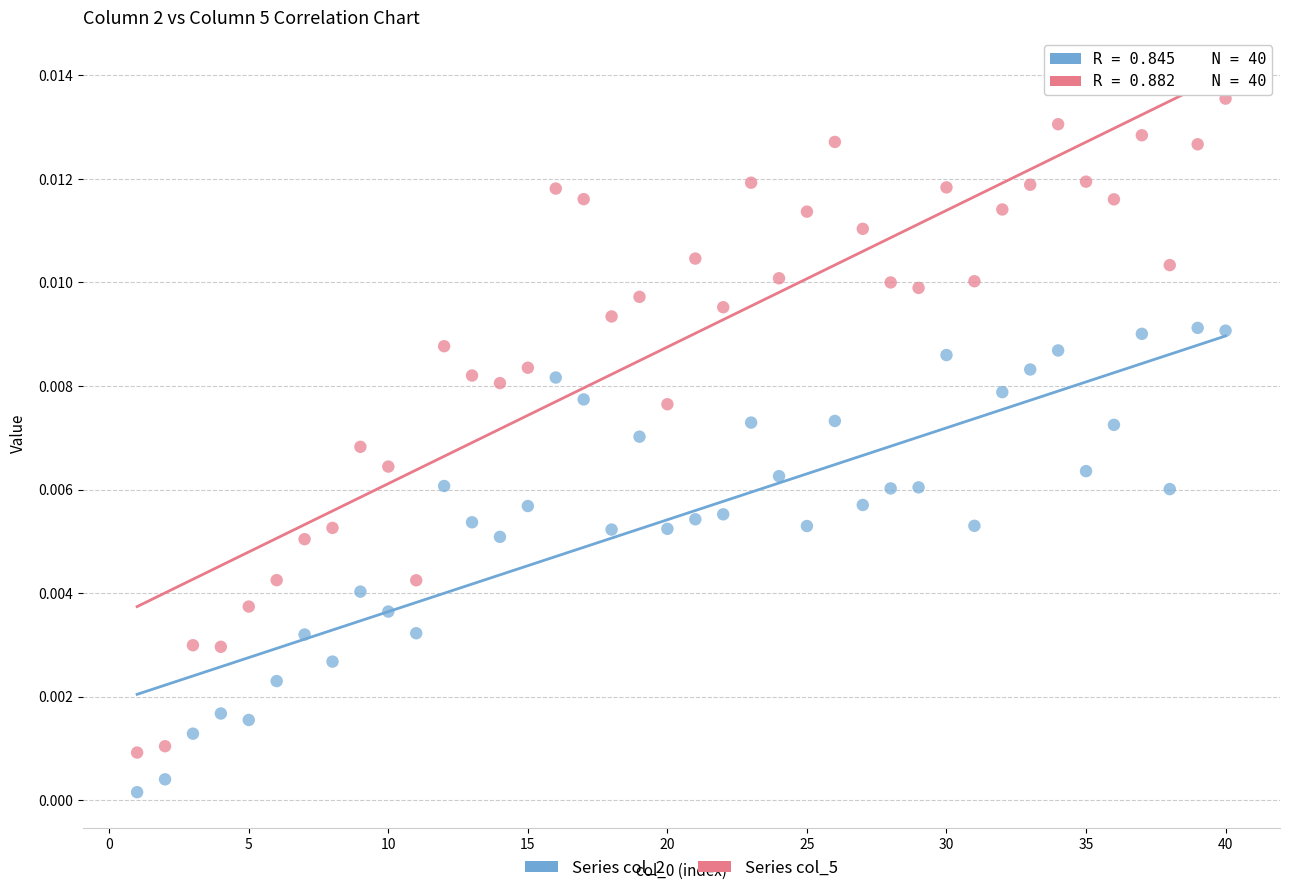

What are all the series names shown in the legend?

Series col_2, Series col_5